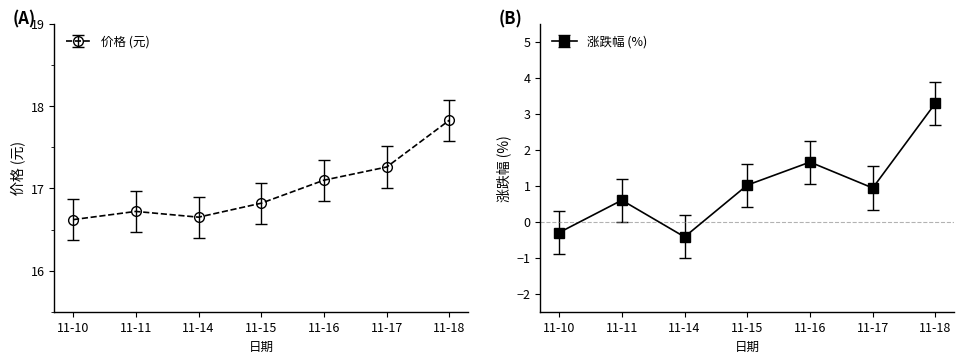

What is the difference between the second highest and minimum values in the 涨跌幅% series?

2.1